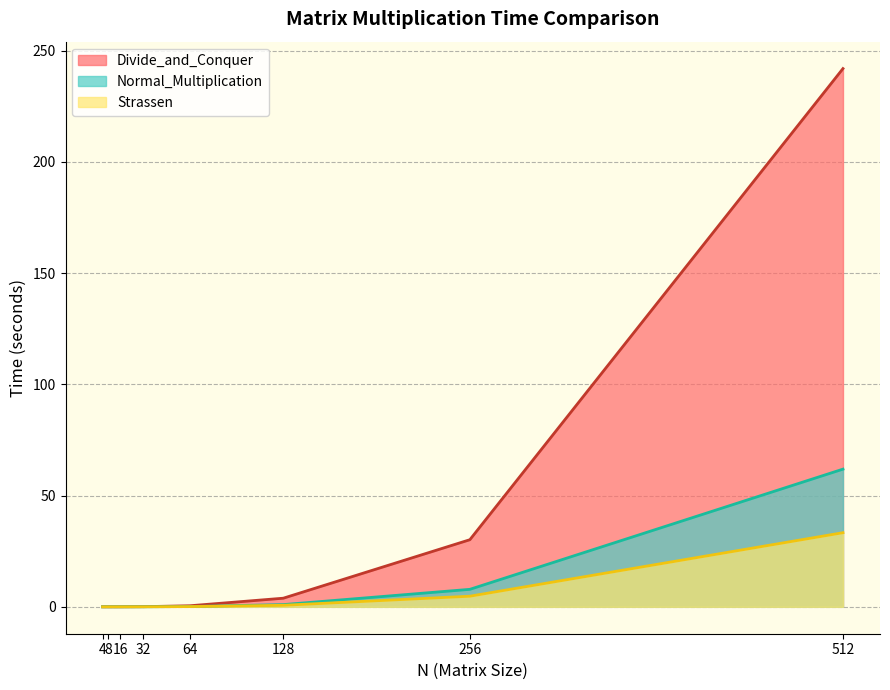

True or false: Divide_and_Conquer has a value of 0.0 at 8.

True